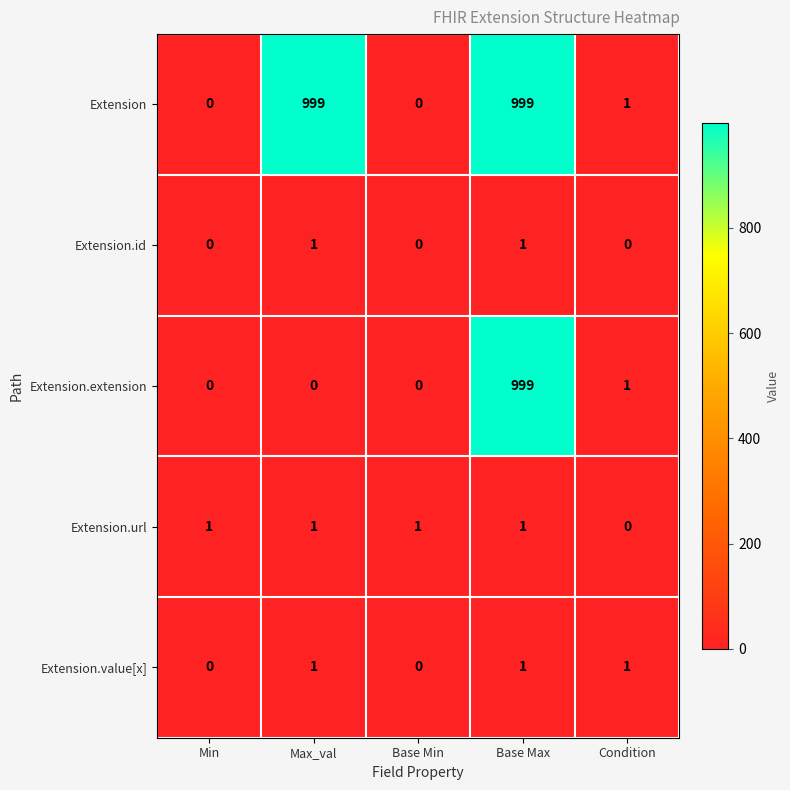

At which label is Extension.url closest to 0?

Condition